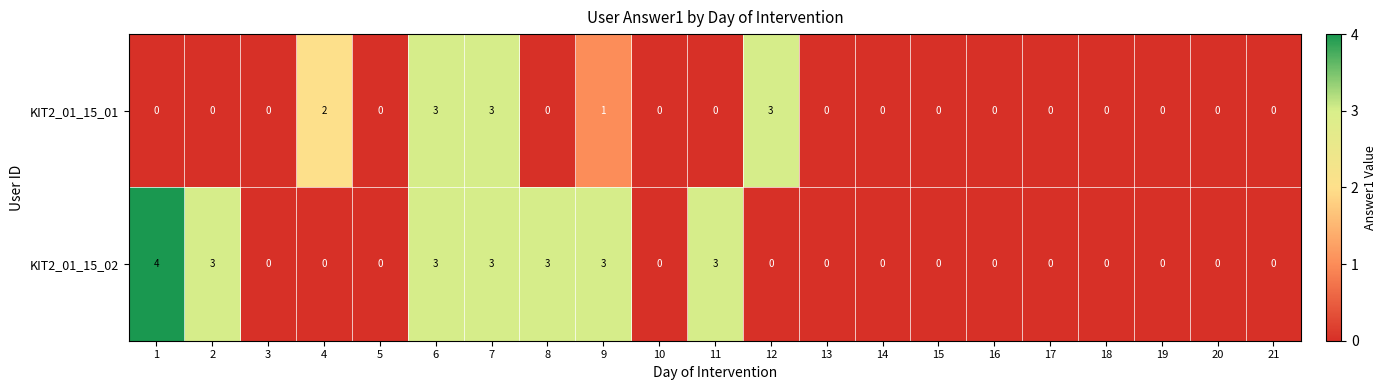

At which label is KIT2_01_15_01 closest to 1?

9